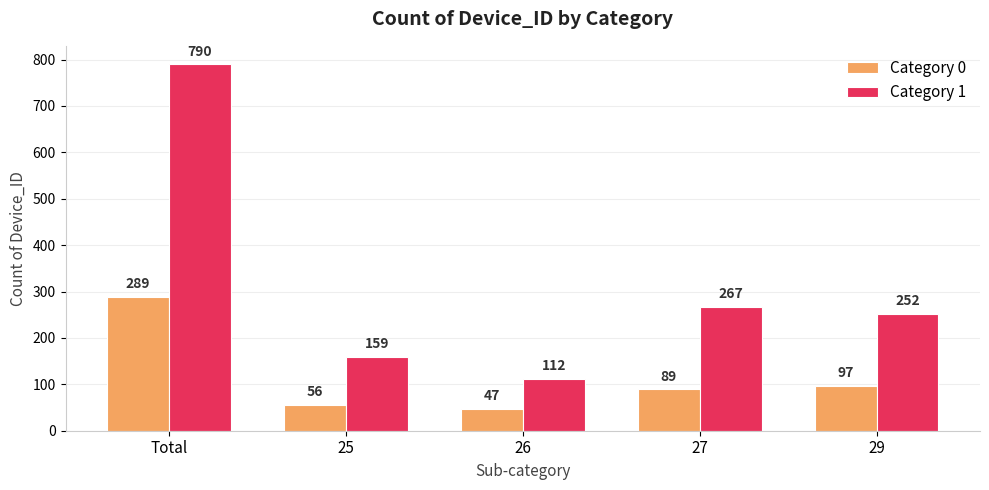

What is the value of the Category 0 bar at the 5th from the left?

97